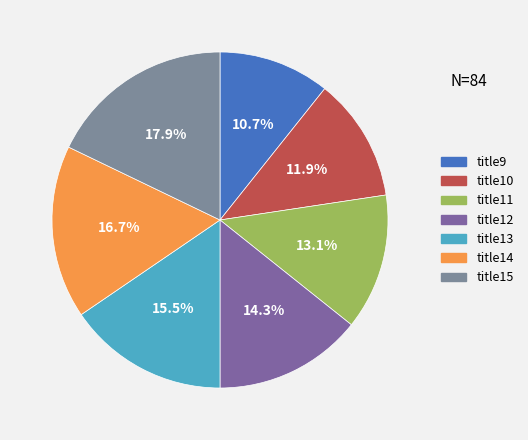

Is it true that title13 is 22% of the pie?

False